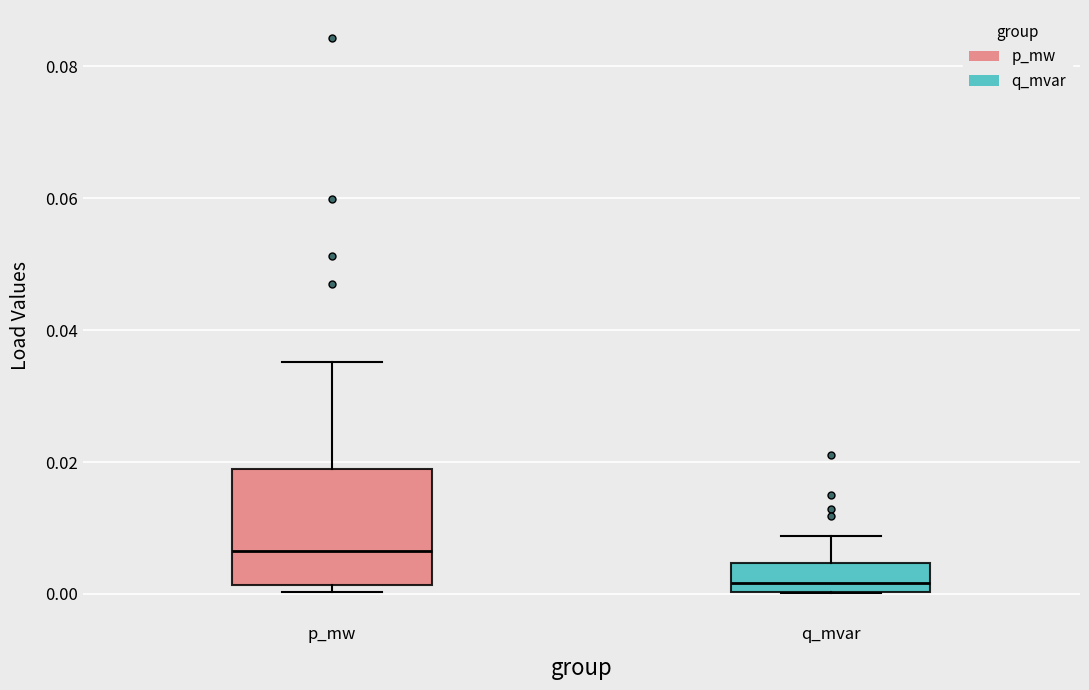

Which box is the tallest, from its lower edge to its upper edge?

p_mw